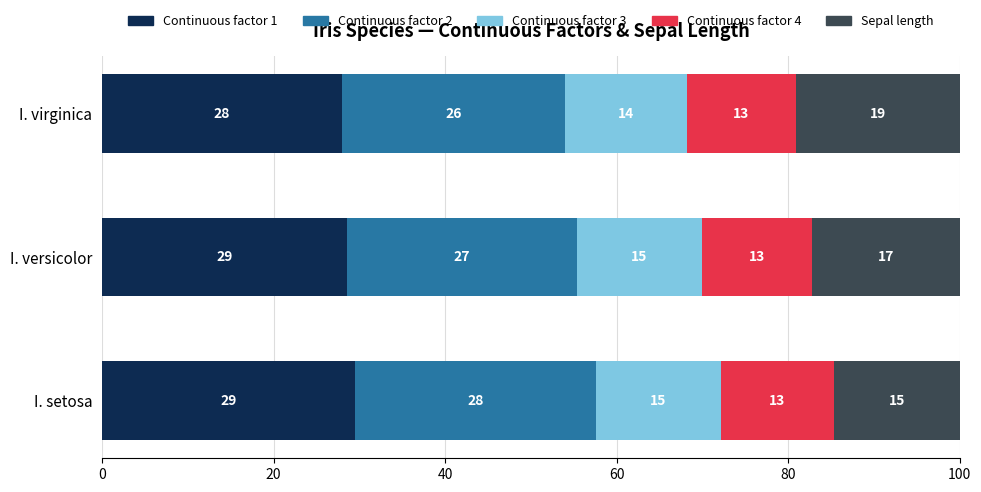

What are all the series names shown in the legend?

Continuous factor 1, Continuous factor 2, Continuous factor 3, Continuous factor 4, Sepal length